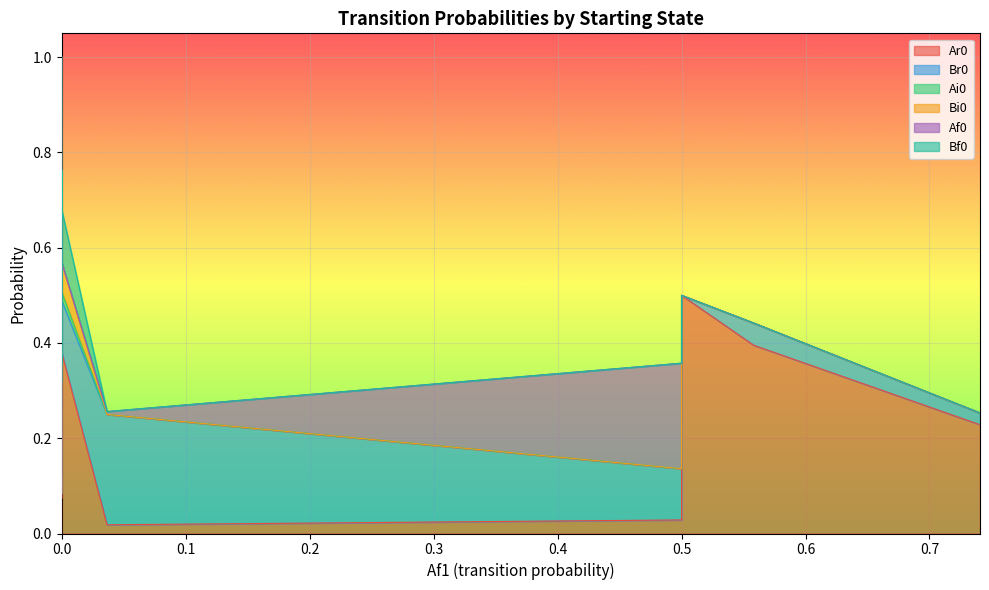

True or false: Ar0 has more than 0 interior local peaks.

True